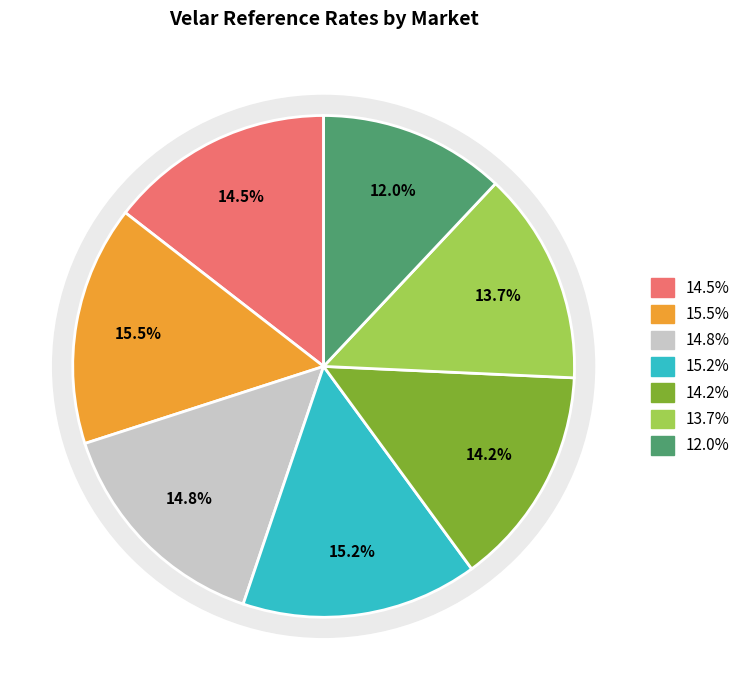

To the nearest percent, what is the difference between the largest and smallest slice percentages?

3%